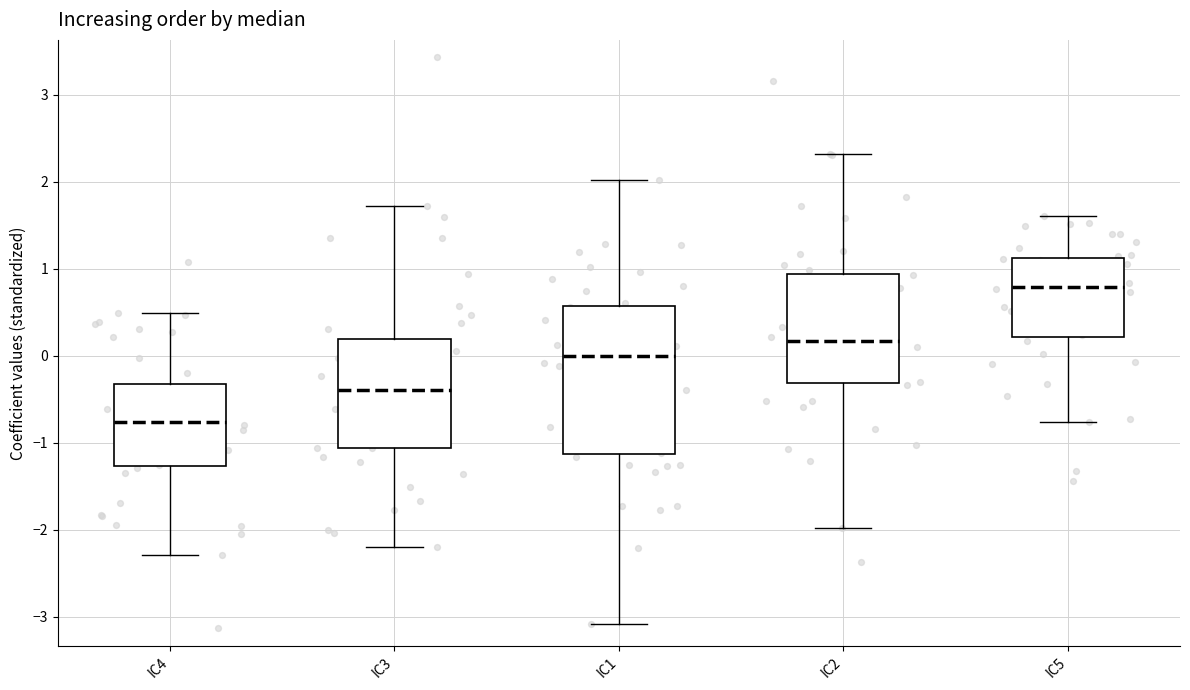

Reading left to right, transcribe this box plot: for each box, give where its median line is, the range the box spans, and where its two whiskers end, as read against the y-axis. The values are not printed on the chart, so give them approximately, as read against the axis.

IC4: median -0.8, box -1.3 to -0.3, whiskers -2.3 to 0.5
IC3: median -0.4, box -1.1 to 0.2, whiskers -2.2 to 1.7
IC1: median 0.0, box -1.1 to 0.6, whiskers -3.1 to 2.0
IC2: median 0.2, box -0.3 to 0.9, whiskers -2.0 to 2.3
IC5: median 0.8, box 0.2 to 1.1, whiskers -0.8 to 1.6